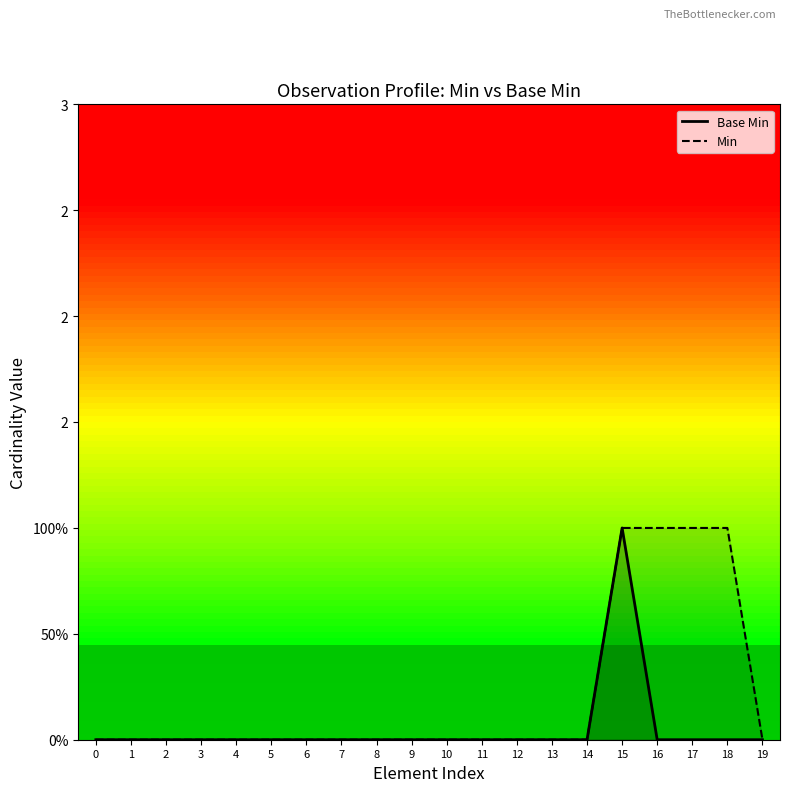

How many positive values are there?

1